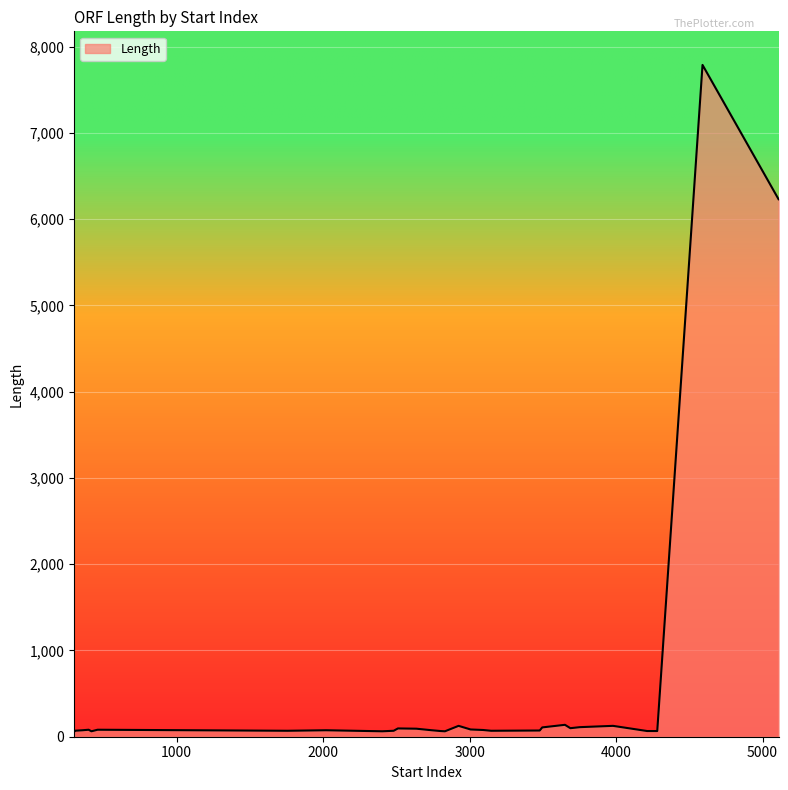

Reading left to right, list all the values displayed in this chart.

63	69	75	81	63	81	69	75	63	69	96	93	75	66	63	126	84	78	69	72	108	138	99	111	126	66	66	7788	7746	7530	7392	6978	6729	6561	6492	6420	6315	6273	6240	6231